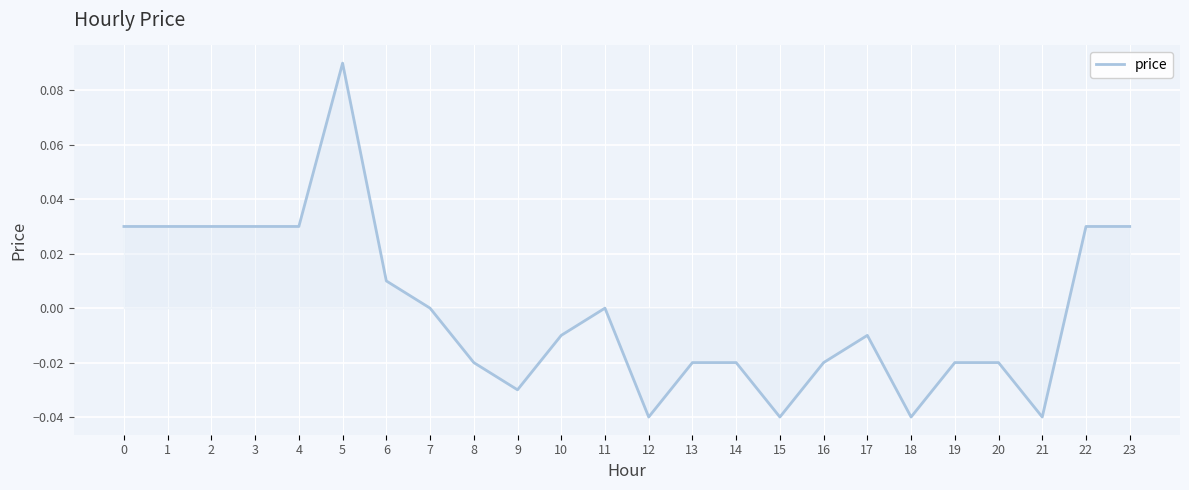

The chart shows a value of -0.0 at 14. True or false?

True